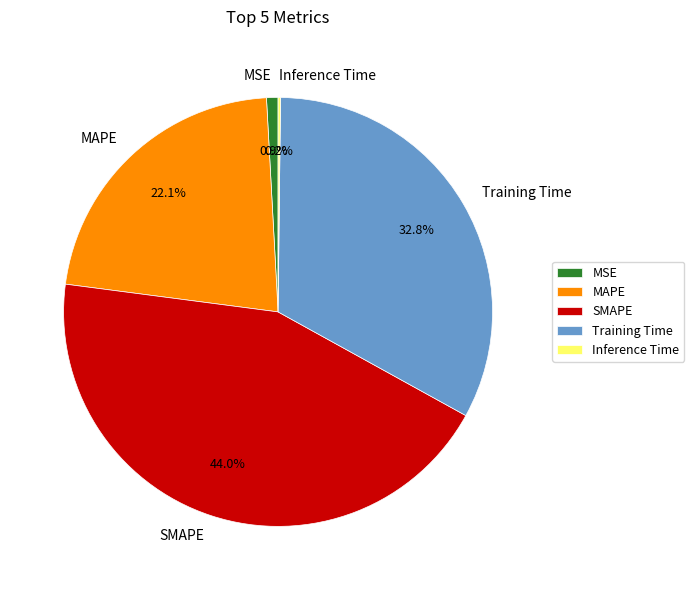

What percentage is NOT represented by Training Time?

67.2%